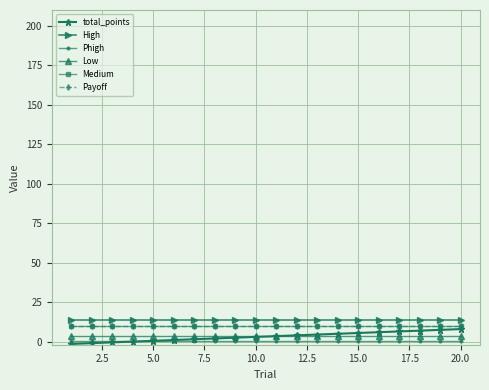

True or false: Payoff has more than 0 points higher than both neighbors.

False